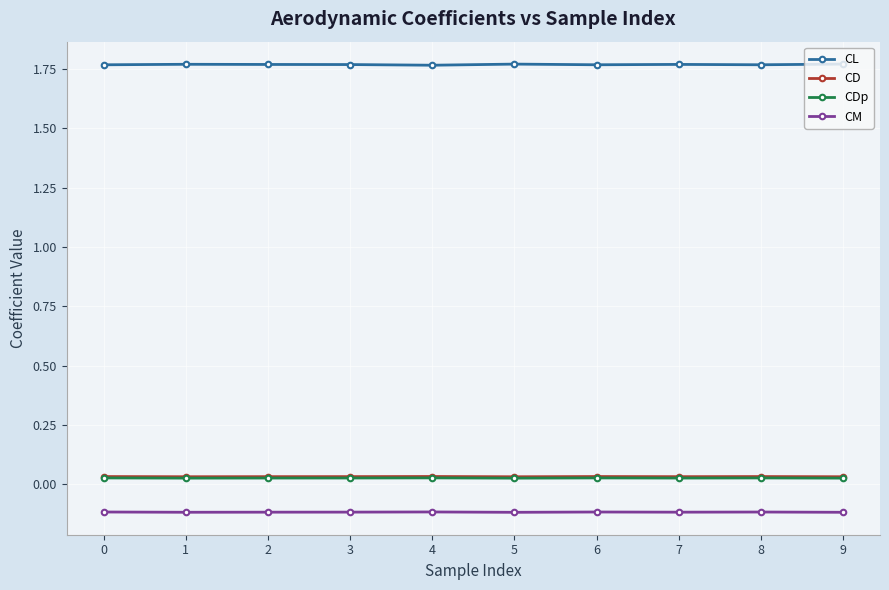

What is the smallest value displayed?

-0.1